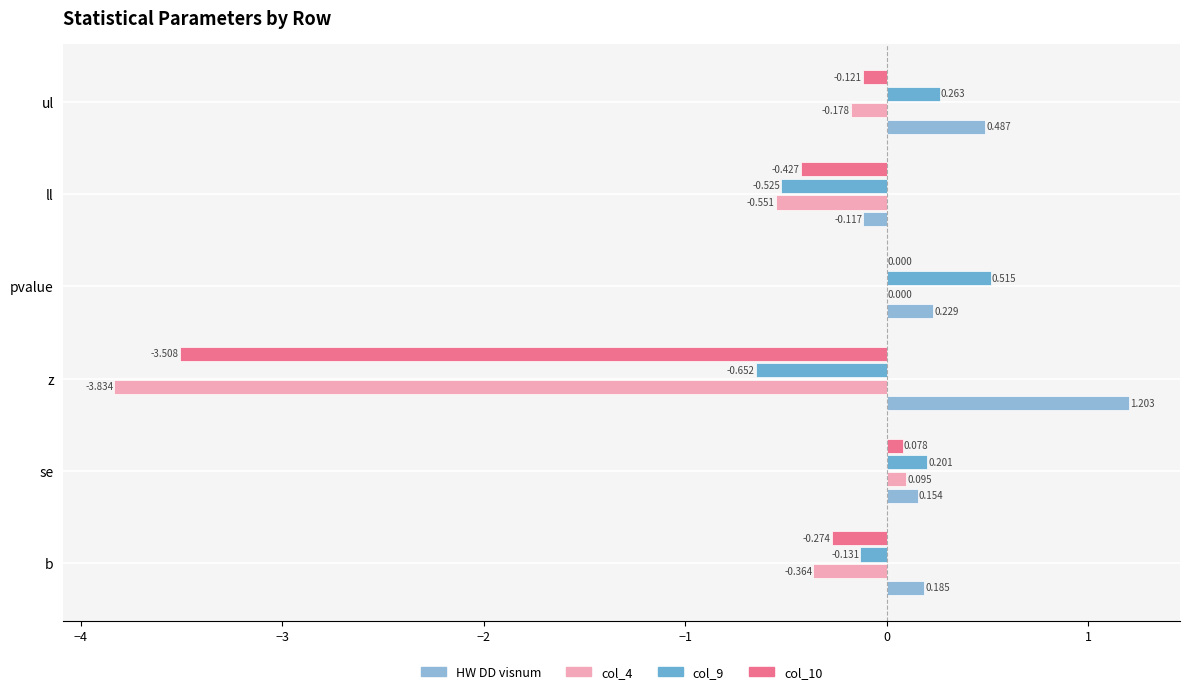

At which category is the sum across all series the highest?

pvalue